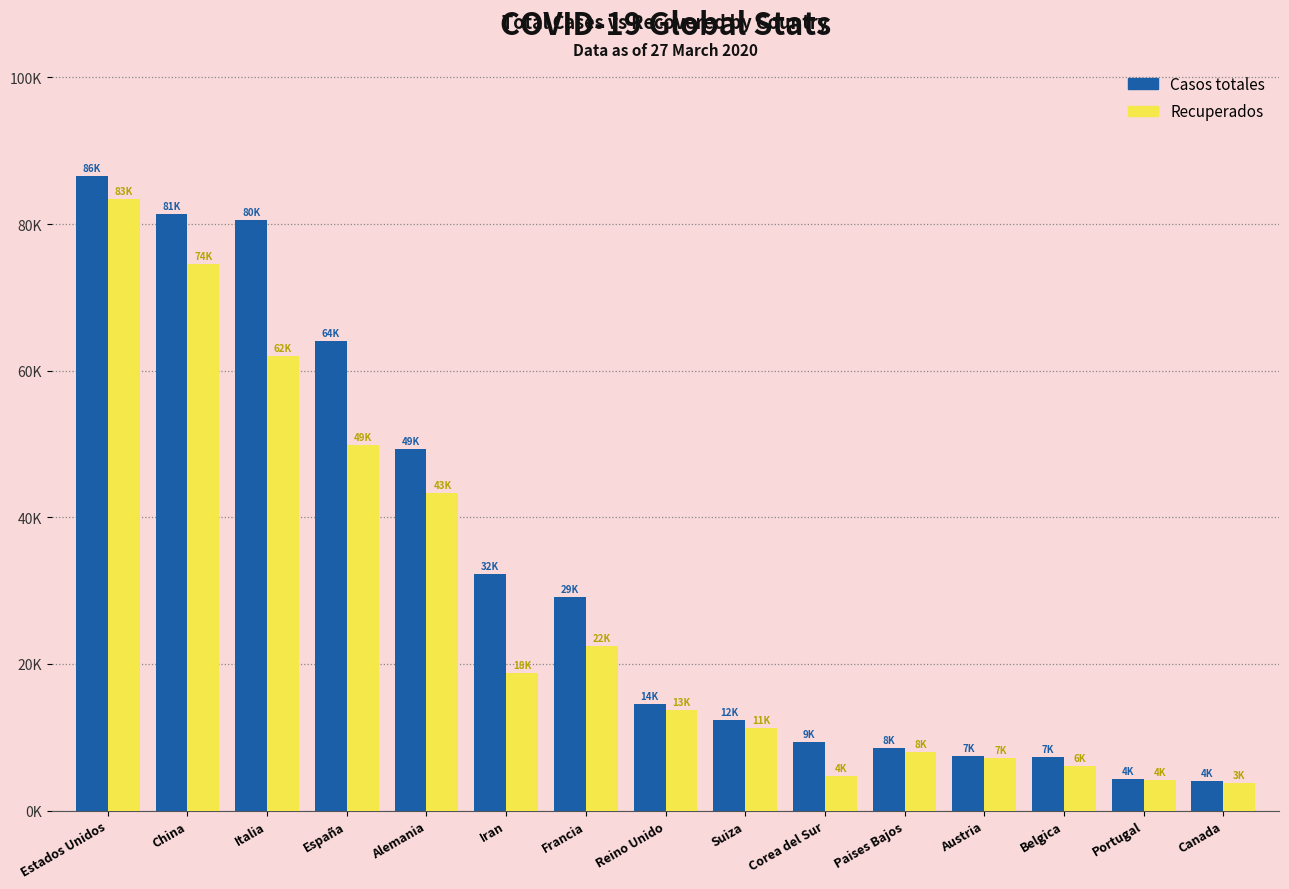

What is the spread (max minus min) of values at Italia?

18576